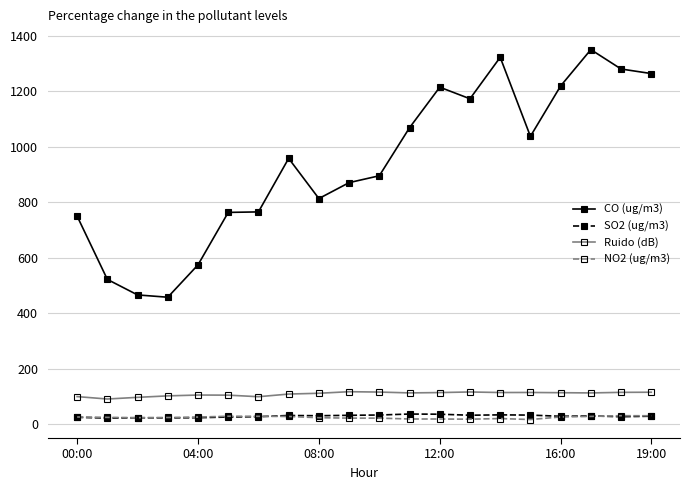

True or false: Ruido (dB) and NO2 (ug/m3) cross at least once.

False